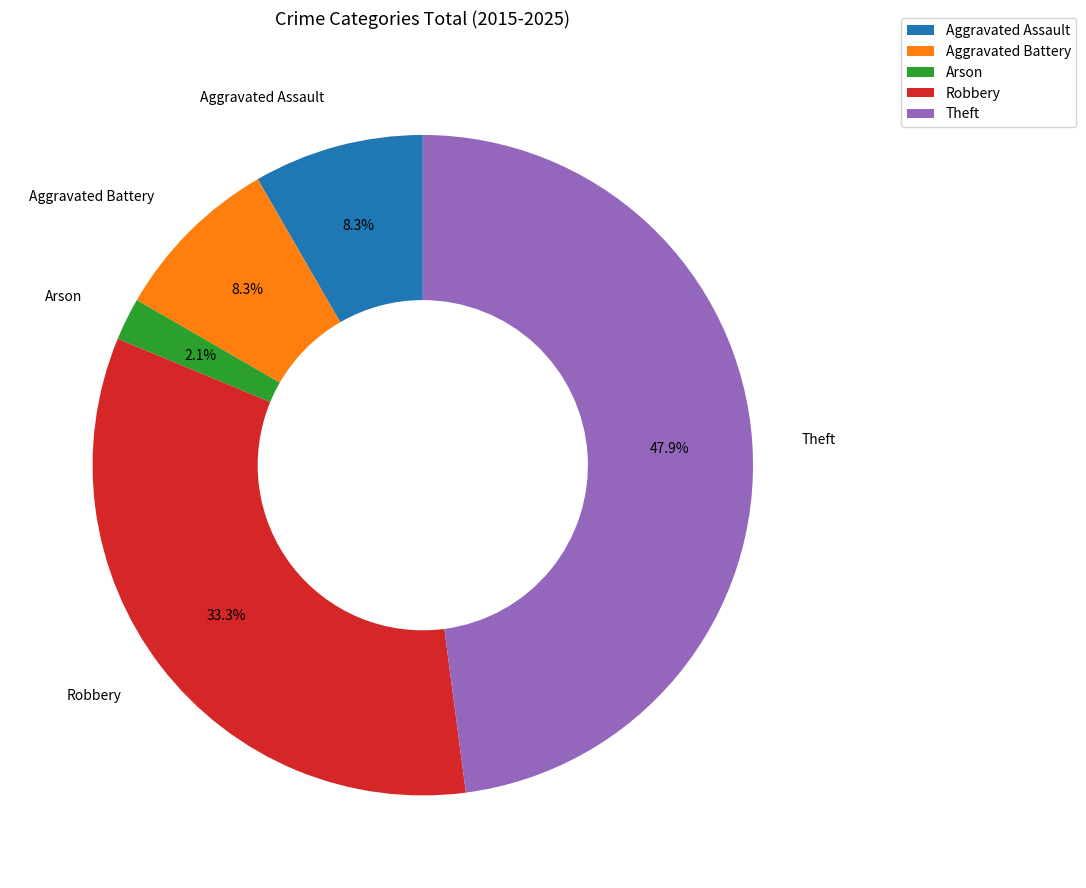

To the nearest percent, what is the average slice percentage?

20%